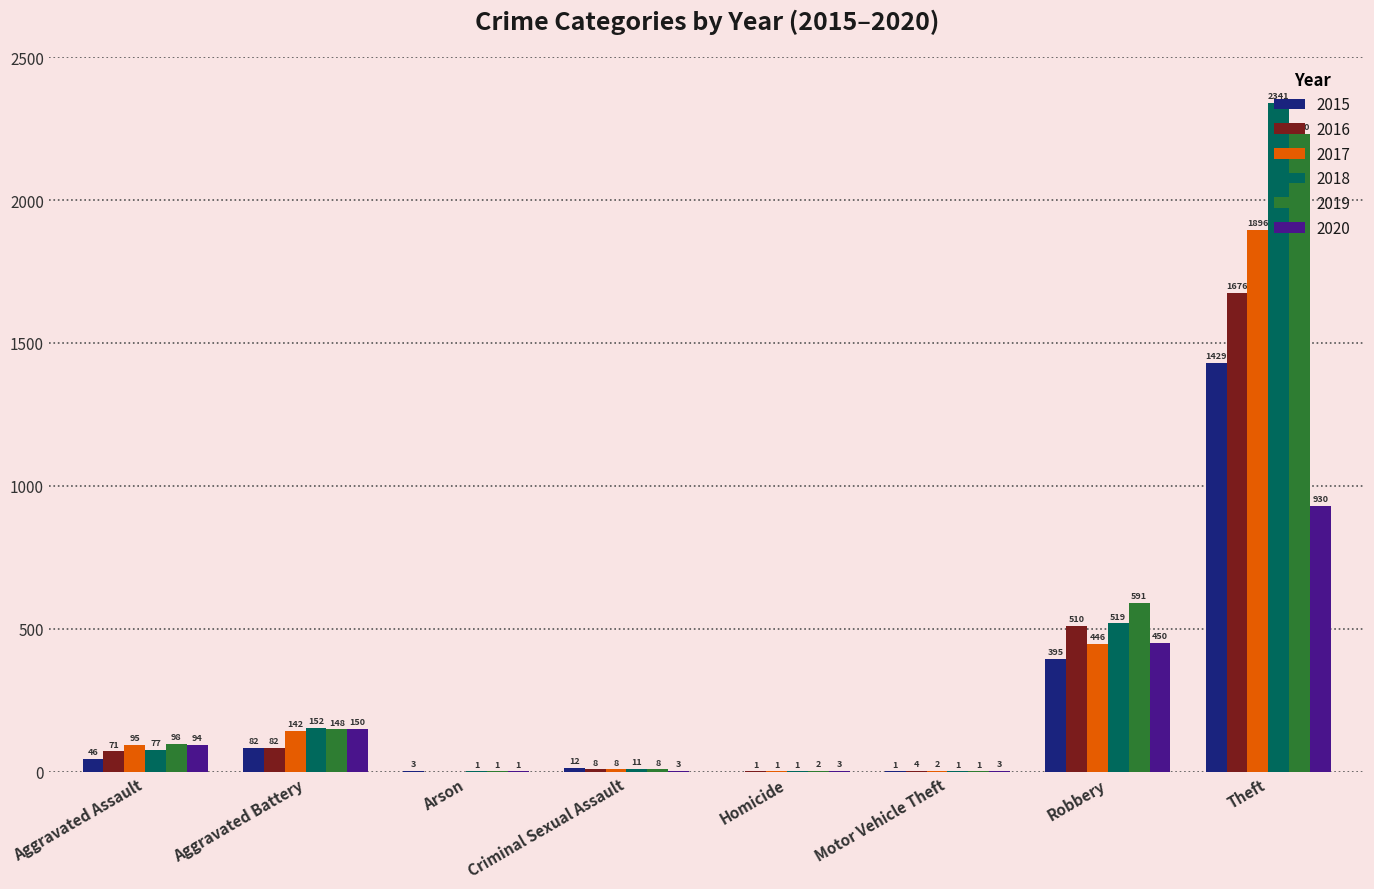

Is it true that 2017 equals 129 at Robbery?

False